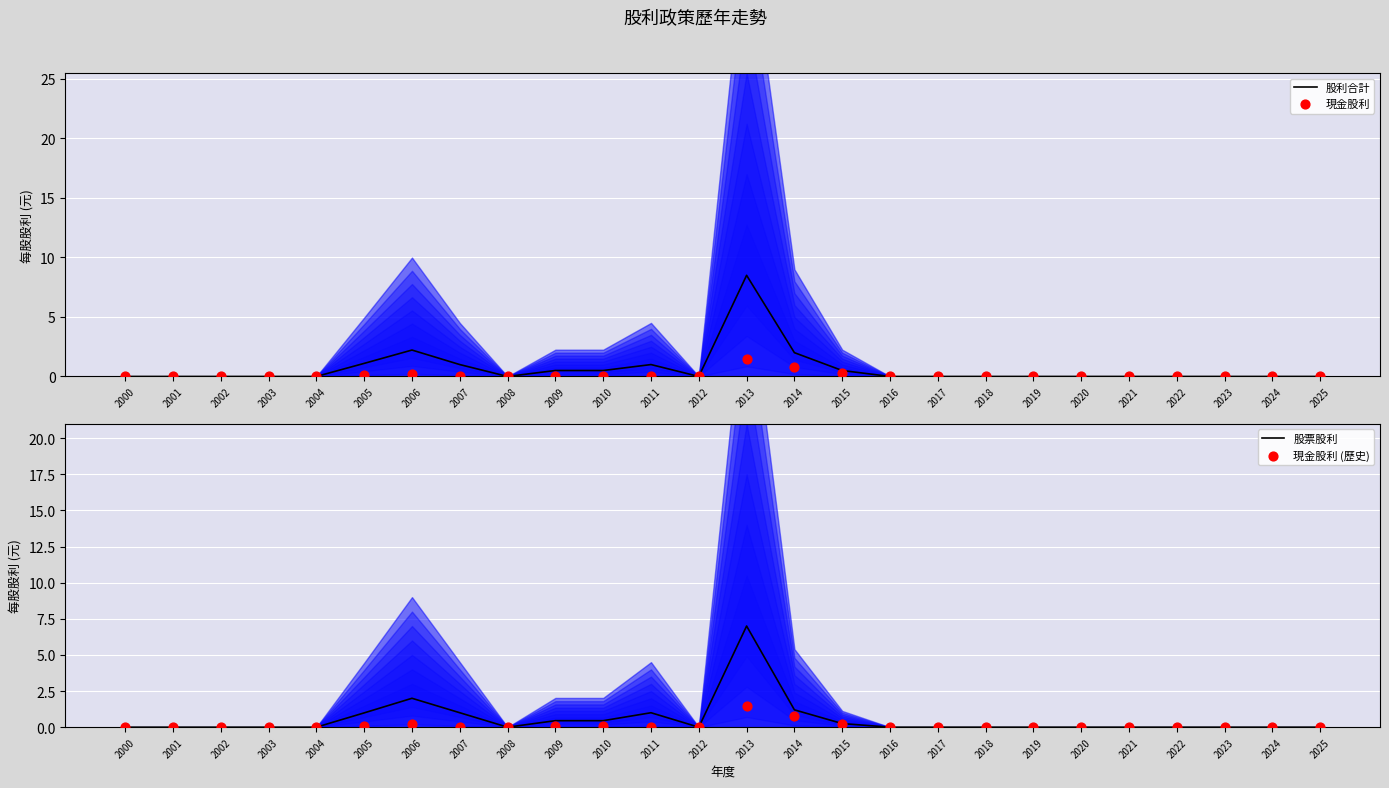

Which series contains the highest Y value?

股利合計